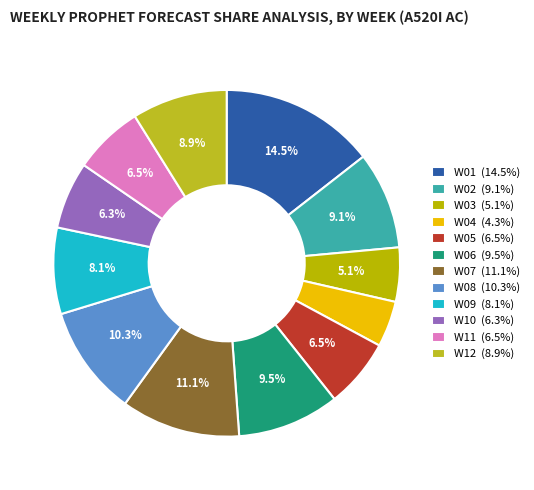

Is there a majority slice in this chart?

No